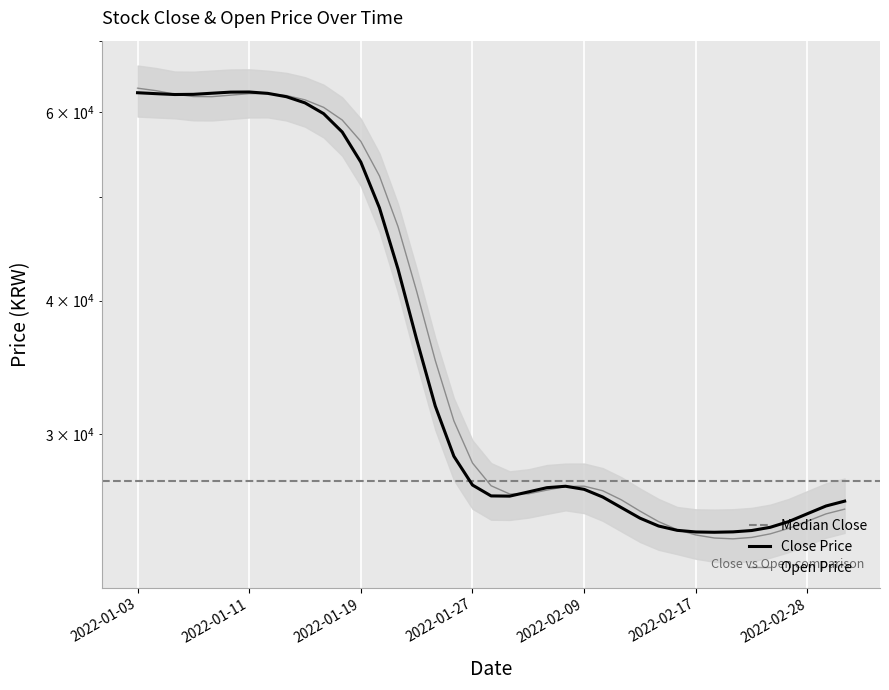

True or false: Open has a value of 5605.3 at 2022-02-23.

False